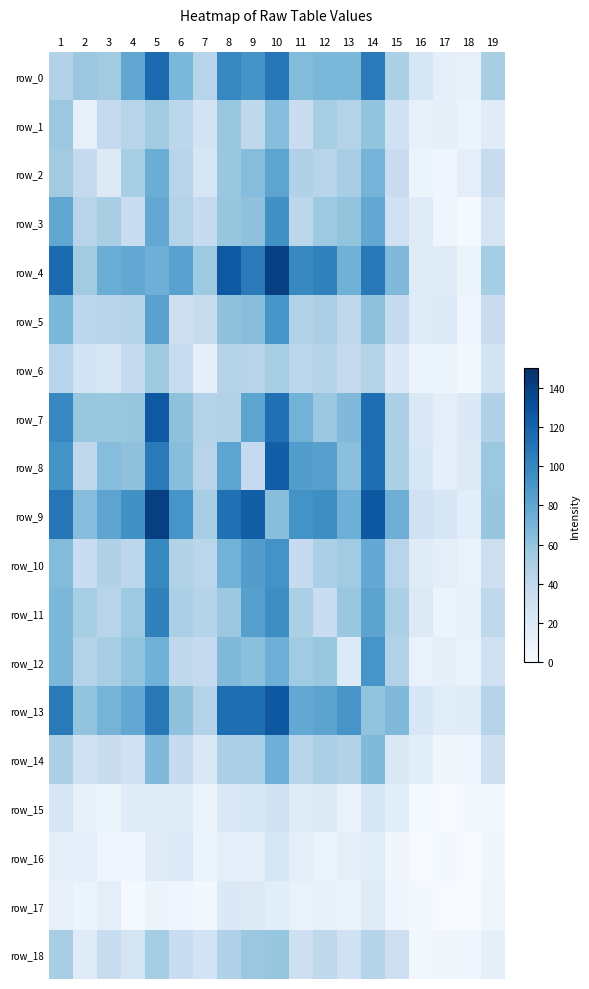

How many values in the row_0 series are below 66?

9